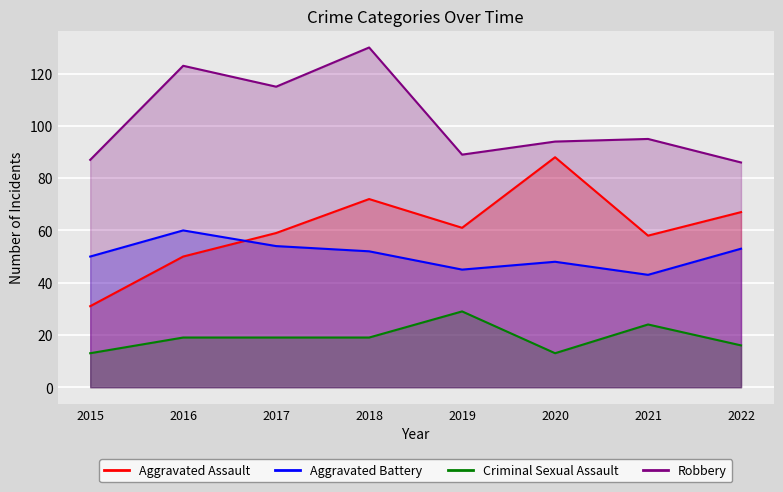

The Criminal Sexual Assault series shows 19 at 2017. True or false?

True